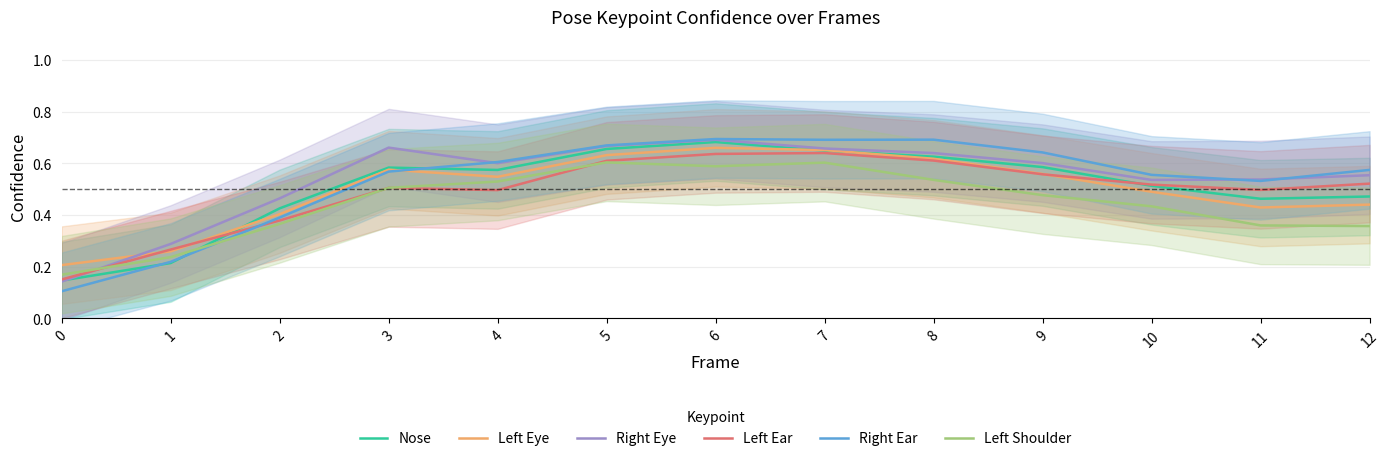

In Left Eye, how many points are higher than both neighbors (excluding endpoints)?

2